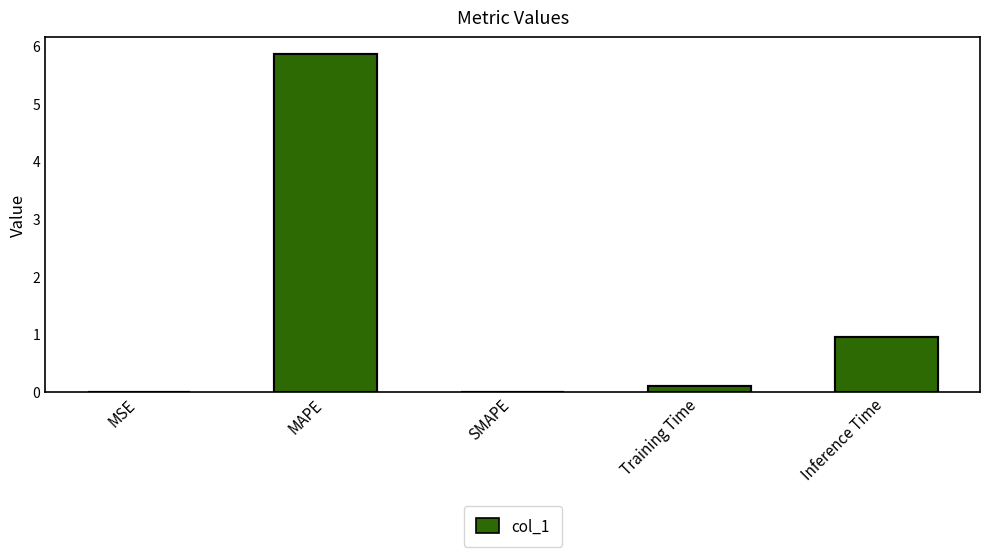

What is the sum of all values?

6.9